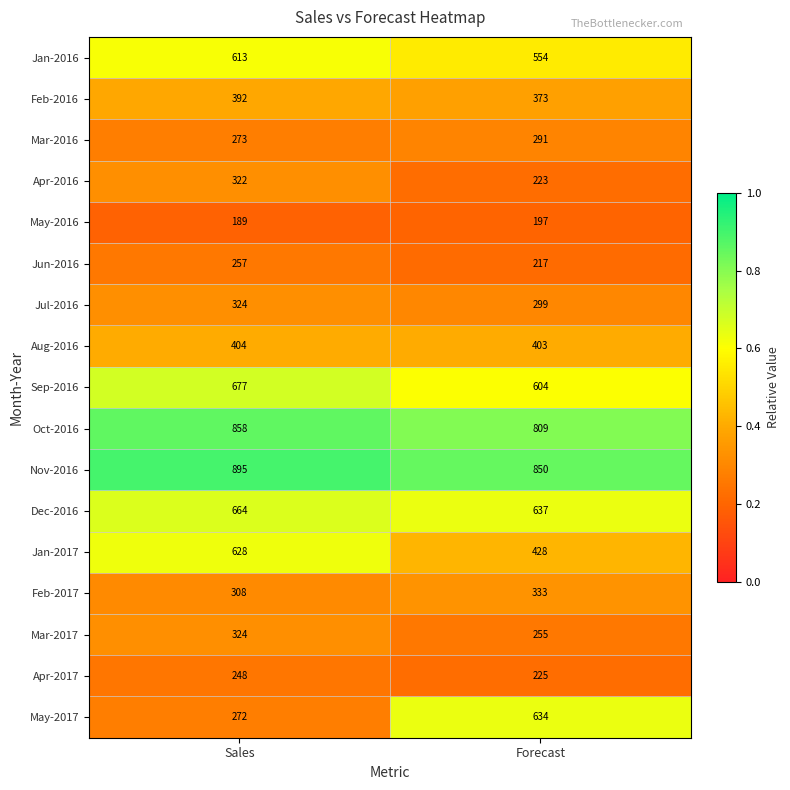

Which category has the highest value across all series?

Sales